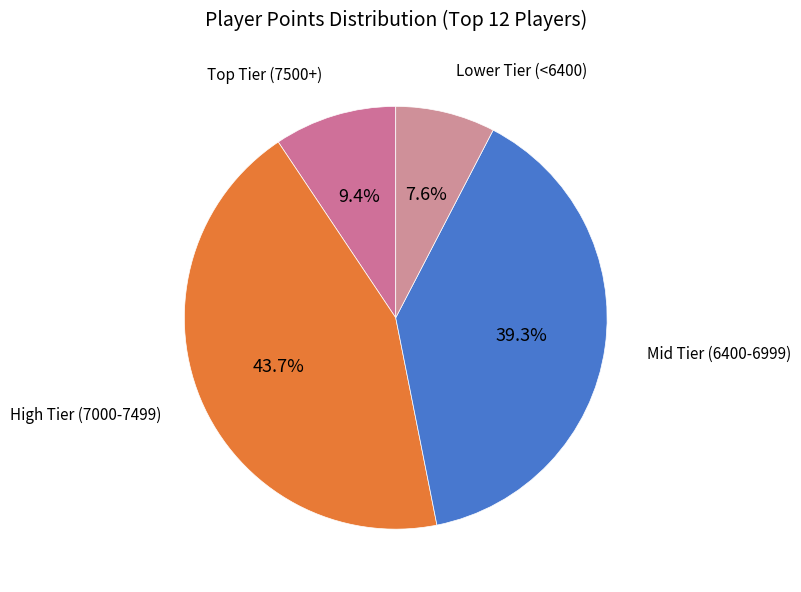

Count the number of slices in the pie.

4